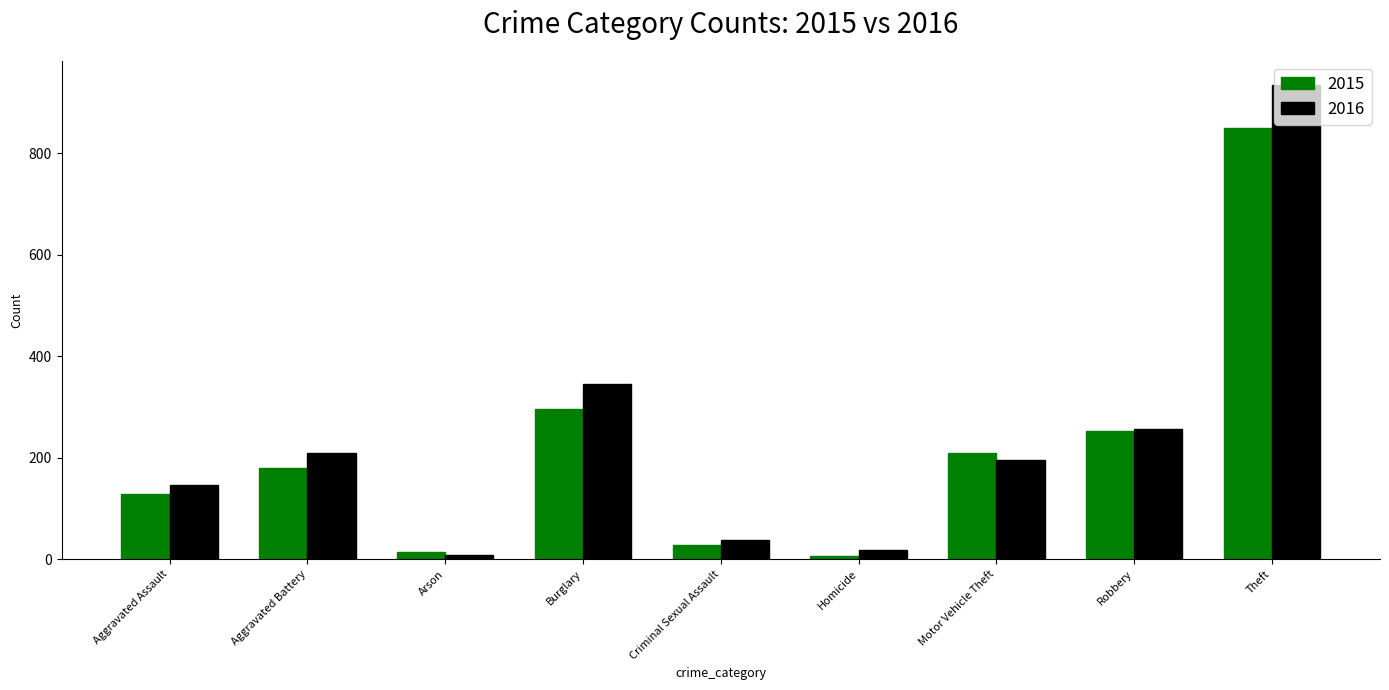

What is the label of the 5th bar from the right?

Criminal Sexual Assault